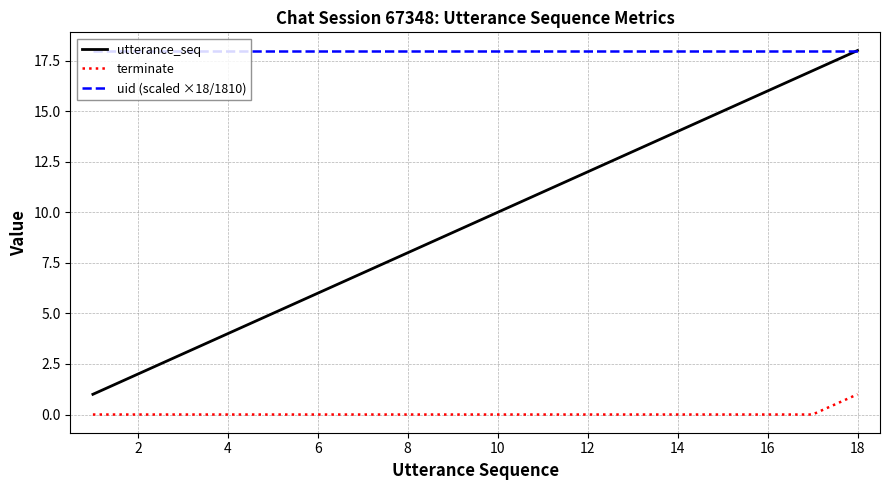

True or false: terminate and uid (scaled ×18/1810) intersect in this chart.

False